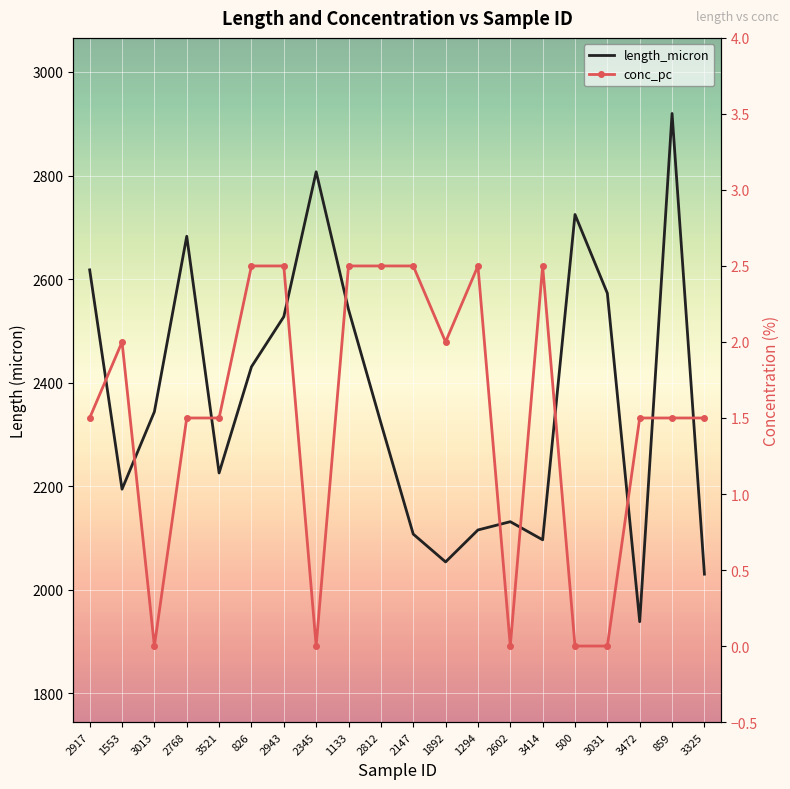

What is the sum of the length_micron values at 1892 and 1294?

4169.3